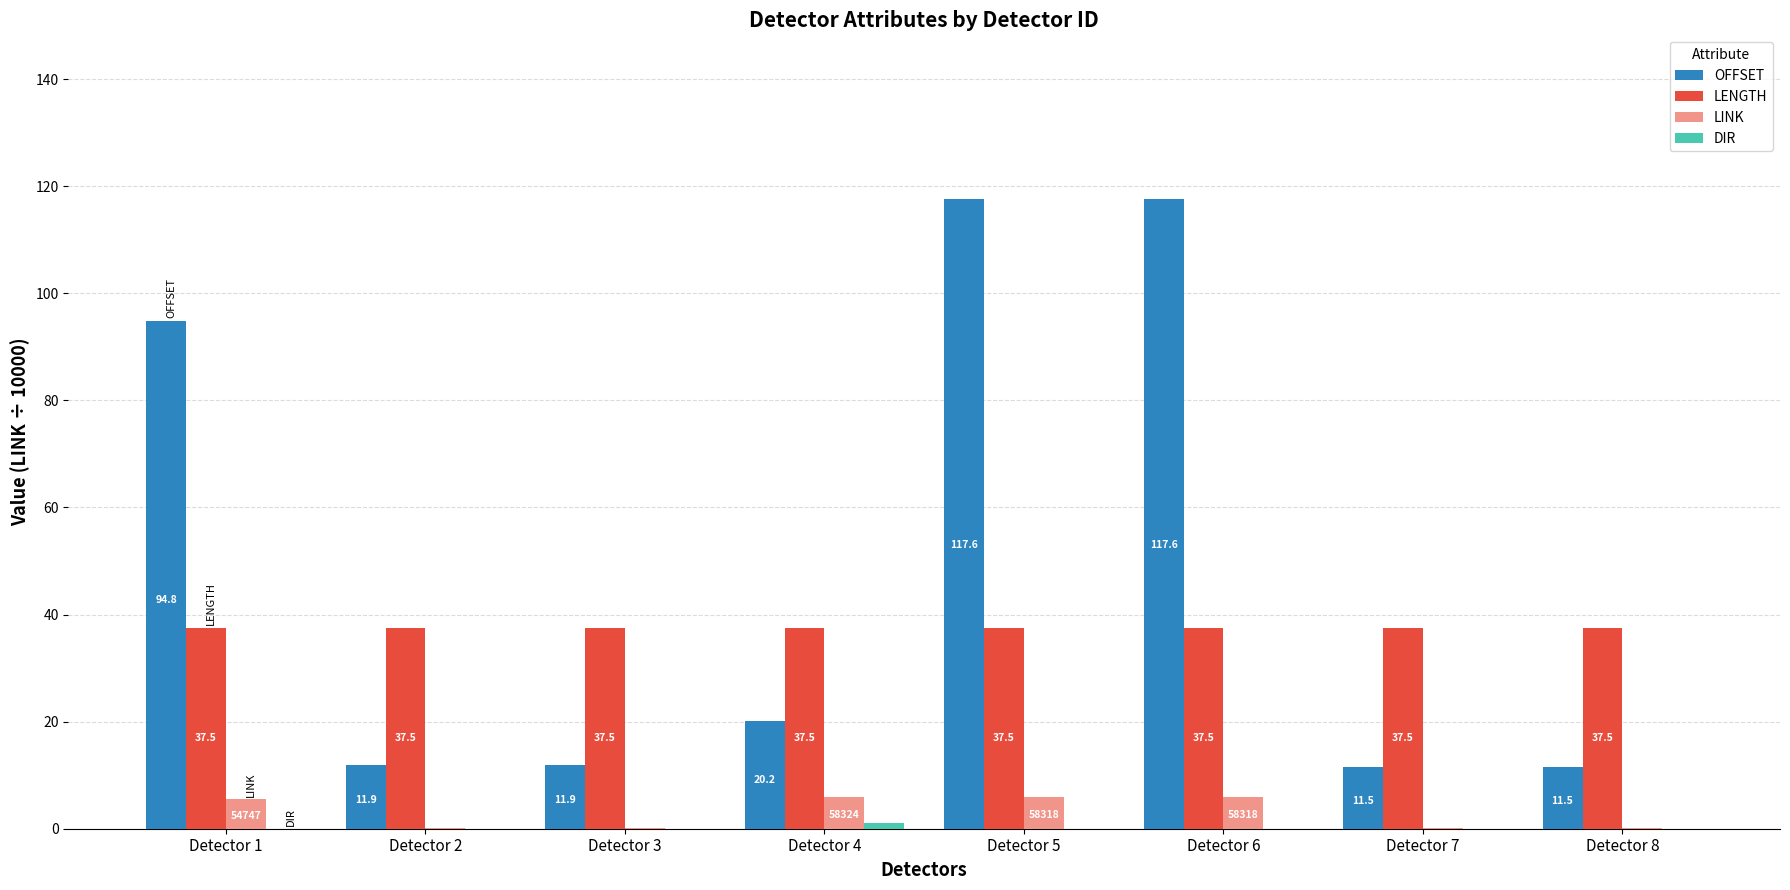

Which series changed the most between Detector 1 and Detector 8?

OFFSET